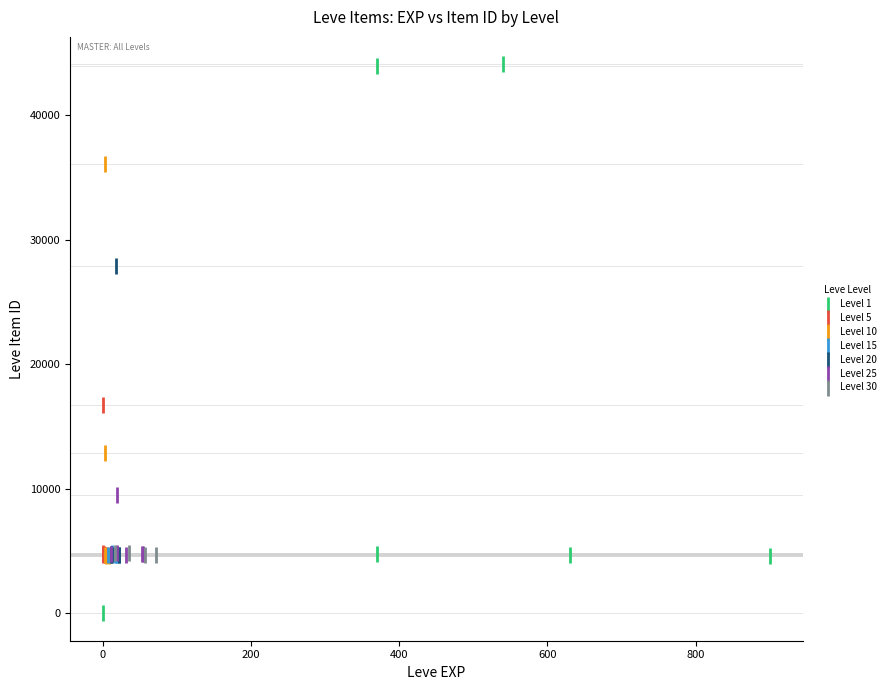

Which series contains the lowest Y value?

Level 1